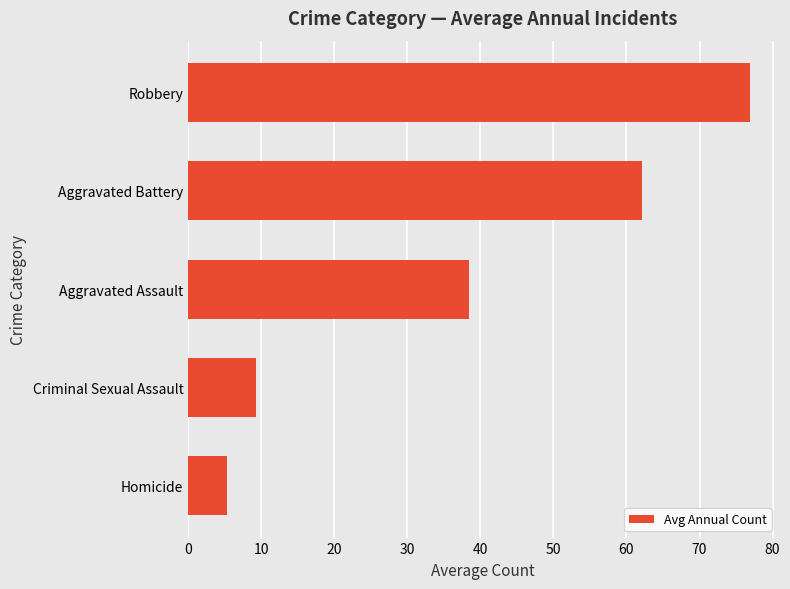

How many data points are less than 38?

2